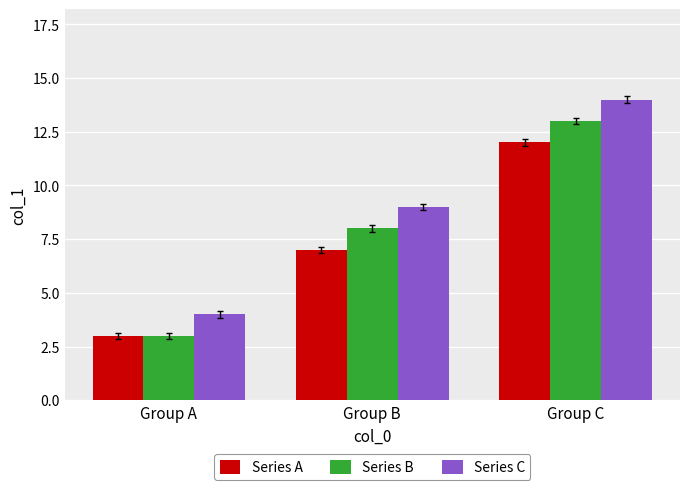

How many categories are shown in the chart?

3